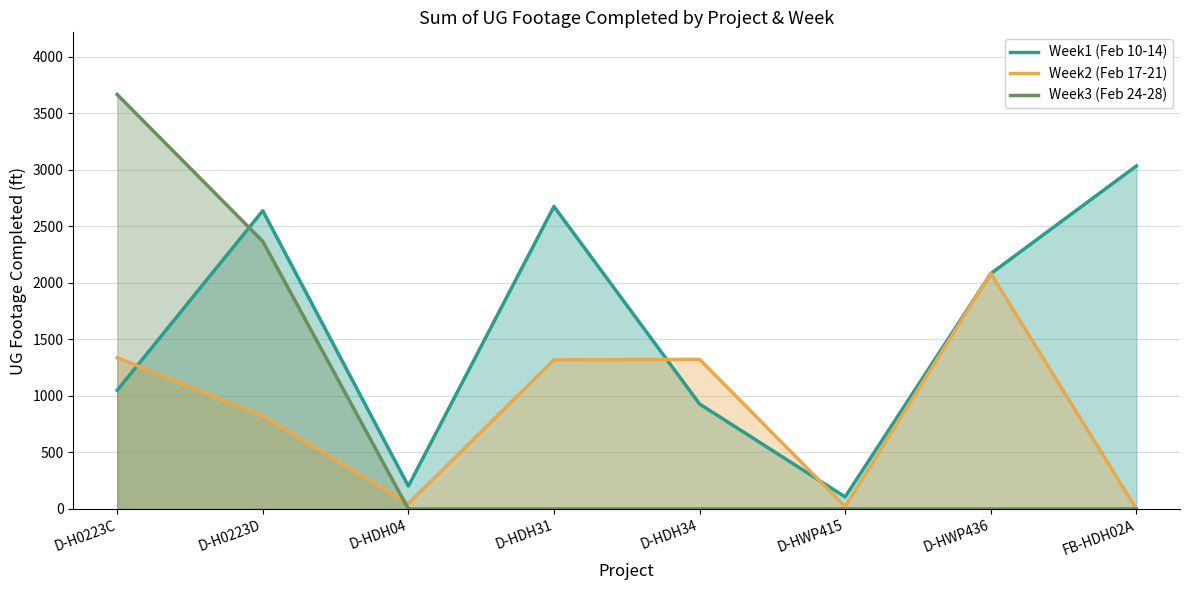

True or false: Week1 (Feb 10-14) has a value of 4170 at D-HDH31.

False